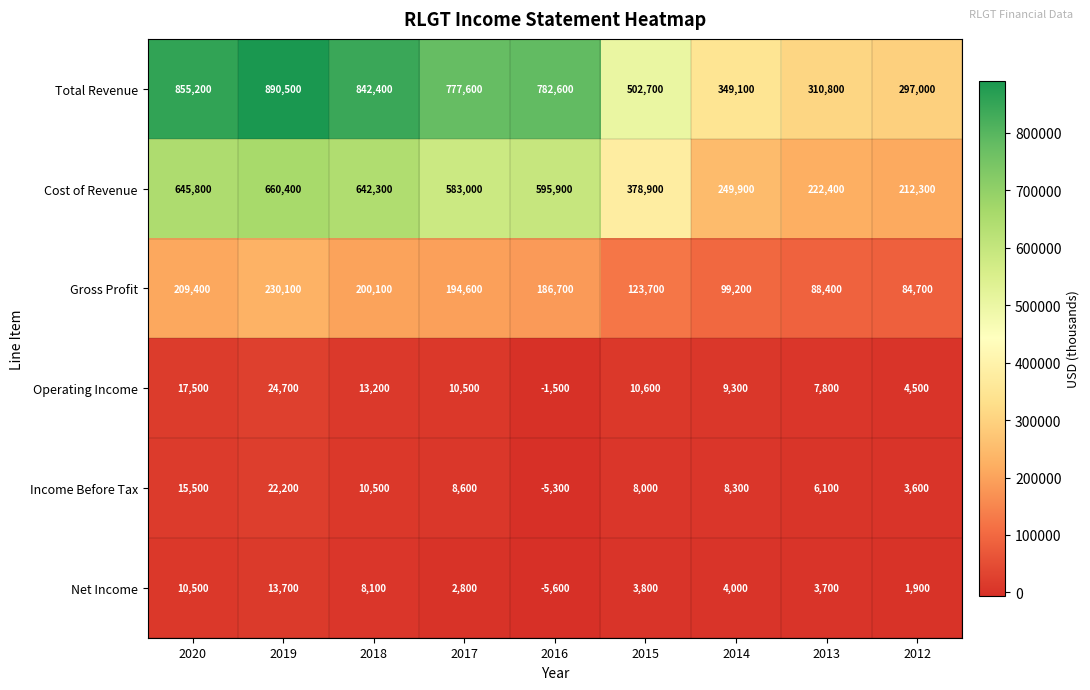

Which category has the lowest value across all series?

2016